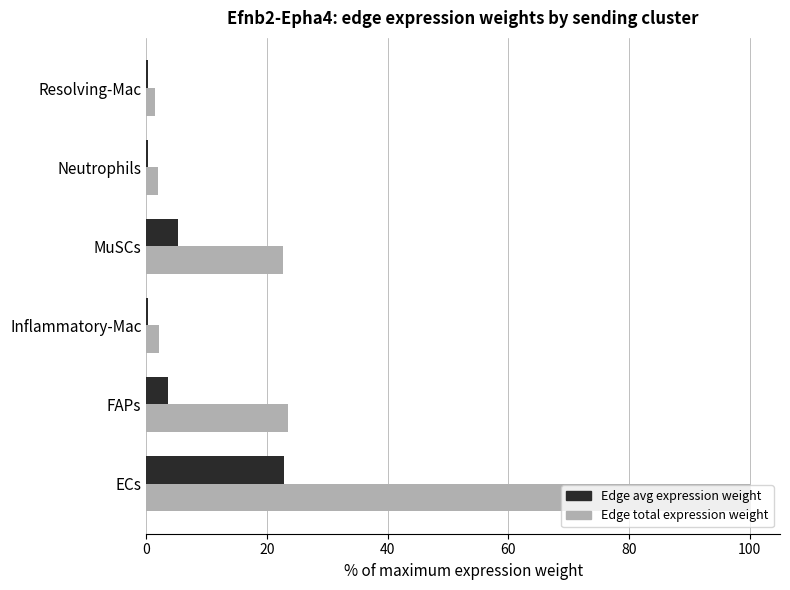

Which category has the highest value across all series?

ECs